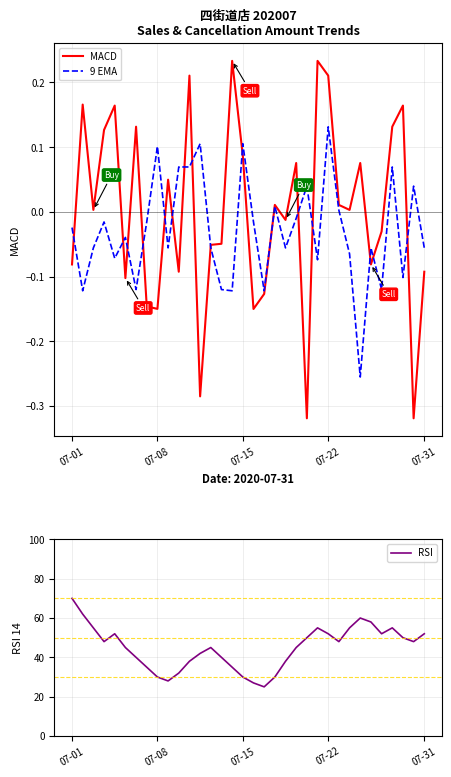

Is it true that RSI equals 30 at 07-08?

True